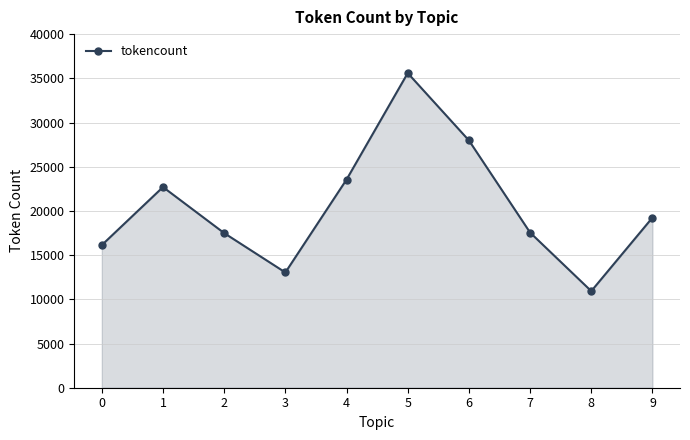

How many series are shown in this chart?

1